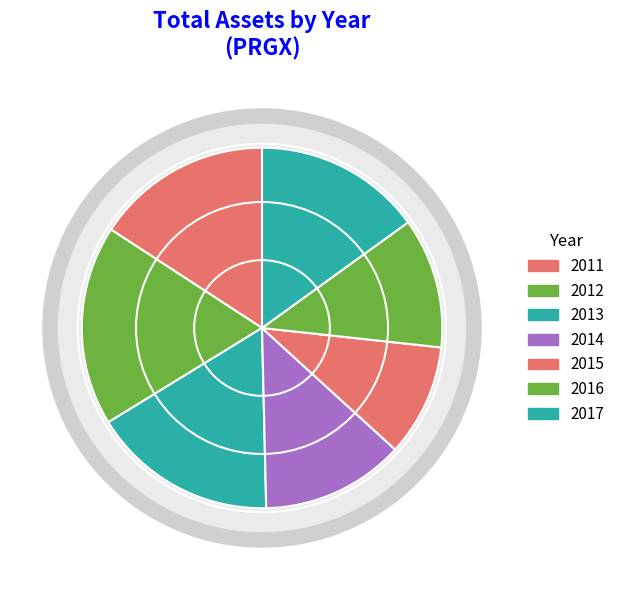

Rank the categories by value from highest to lowest.

2012, 2013, 2011, 2017, 2014, 2016, 2015